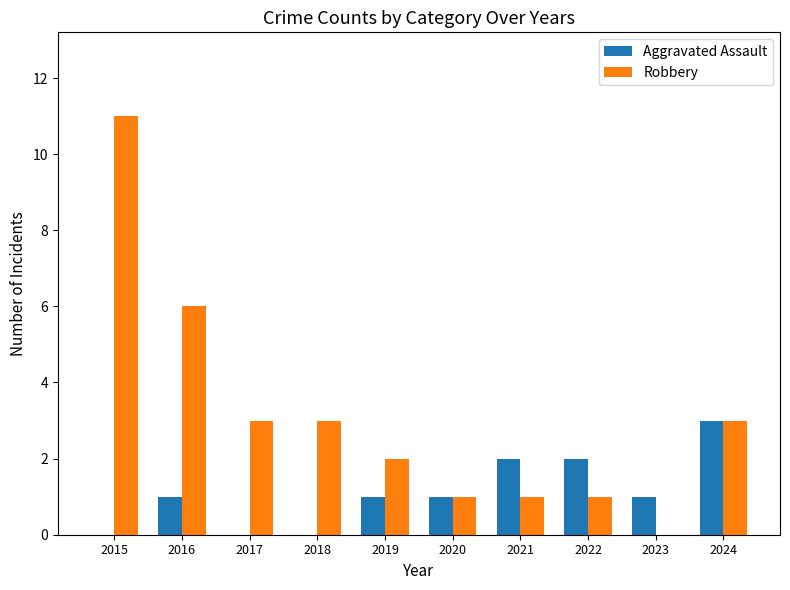

What are all the series names shown in the legend?

Aggravated Assault, Robbery